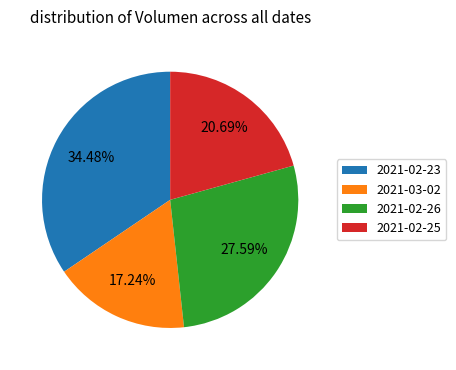

What percentage is the 2021-03-02 slice, to the nearest percent?

17%